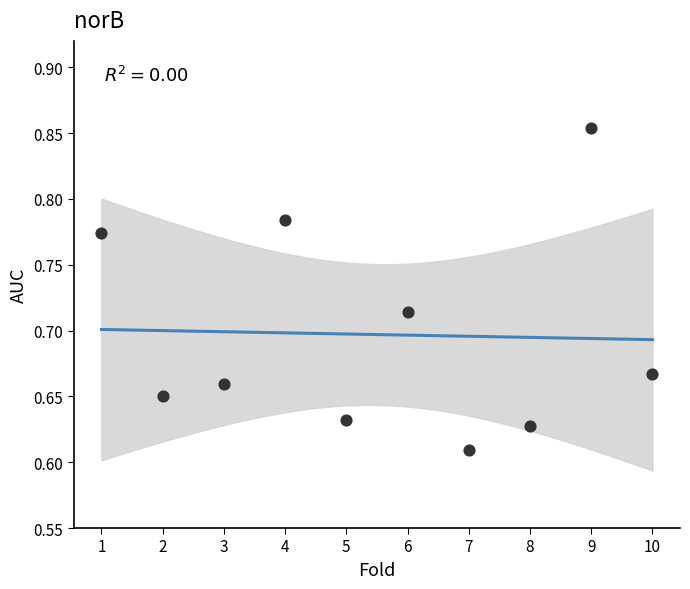

What is the range of X values (max minus min)?

9.0